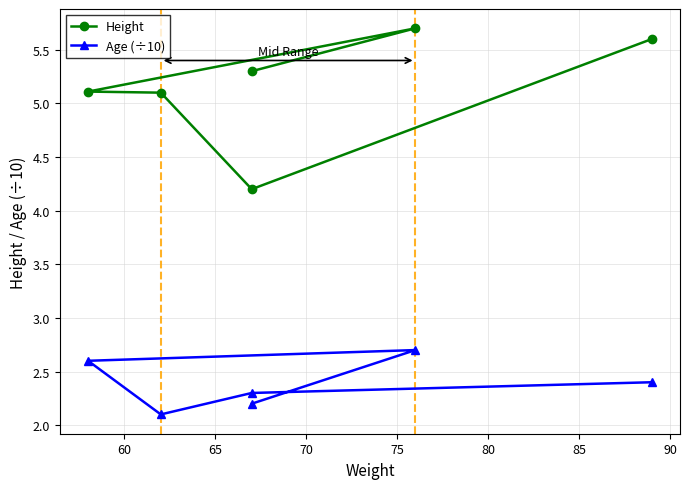

What is the average value of the Age (÷10) series?

2.4